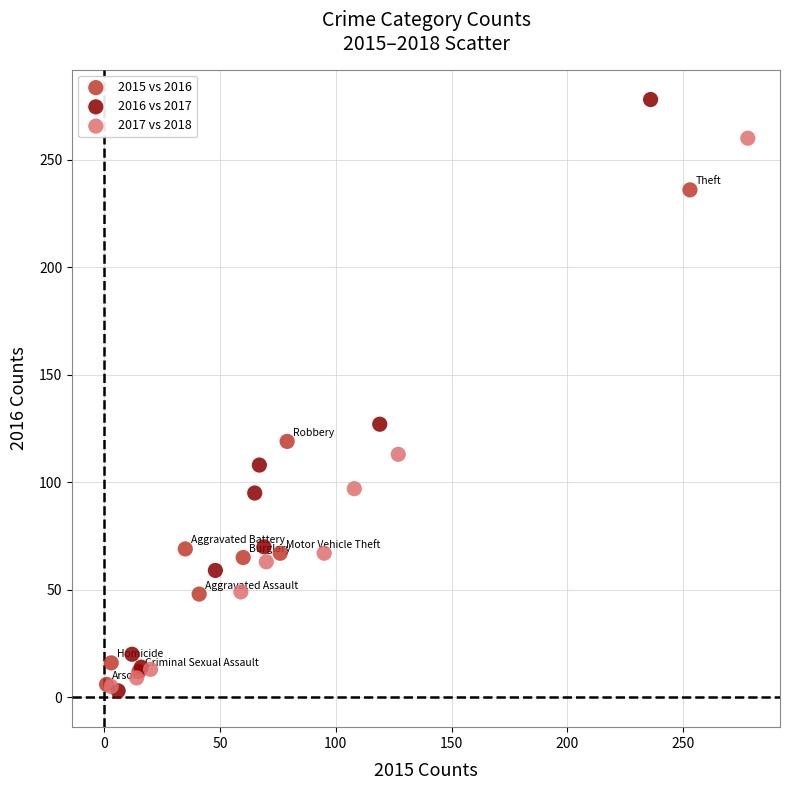

What are all the series names shown in the legend?

2015 vs 2016, 2016 vs 2017, 2017 vs 2018